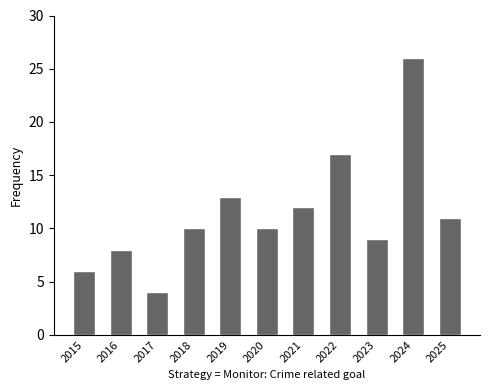

What is the sum of all values?

126